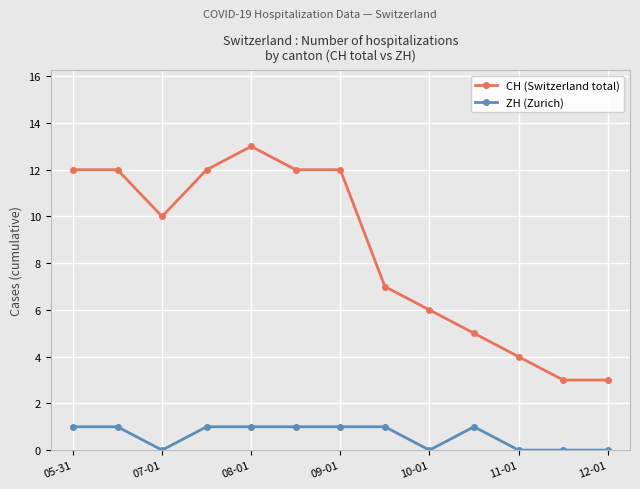

How many categories are shown in the chart?

13